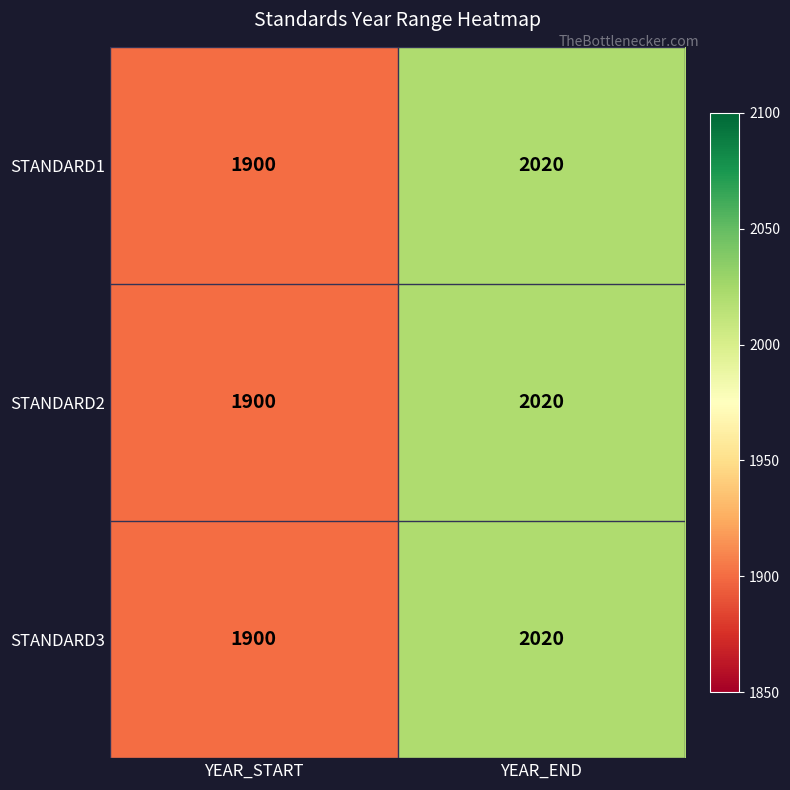

What is the difference between the maximum and minimum values in the STANDARD3 series?

120